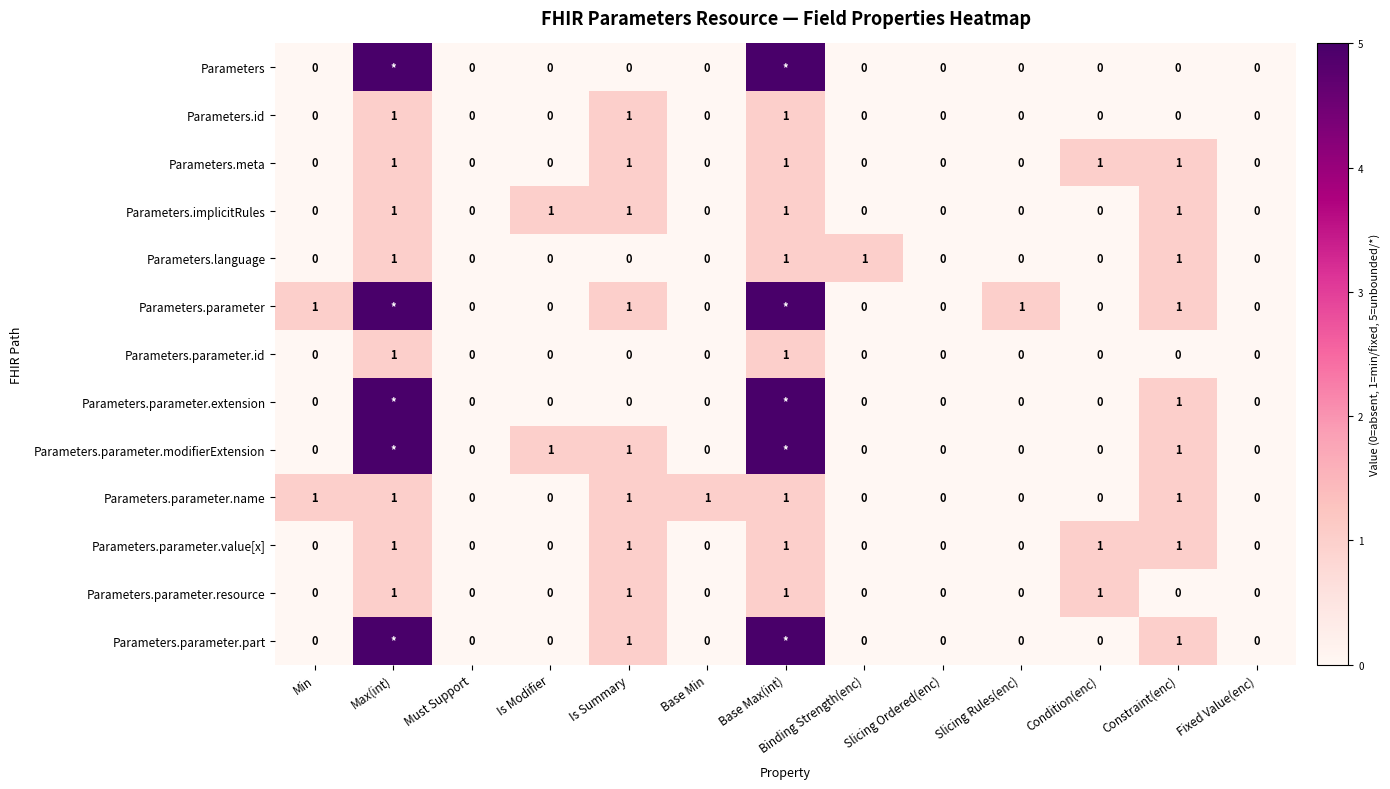

True or false: Parameters.parameter.id has a value of 0 at Is Summary.

True